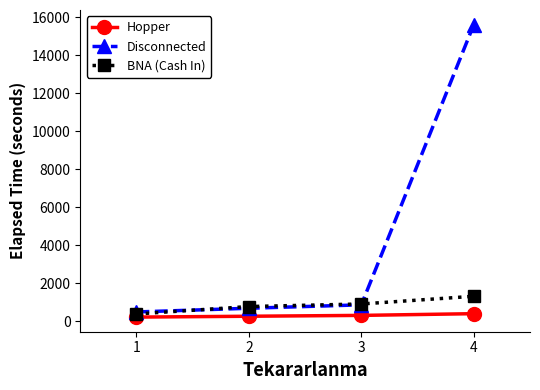

The Disconnected series shows 6279 at 4. True or false?

False